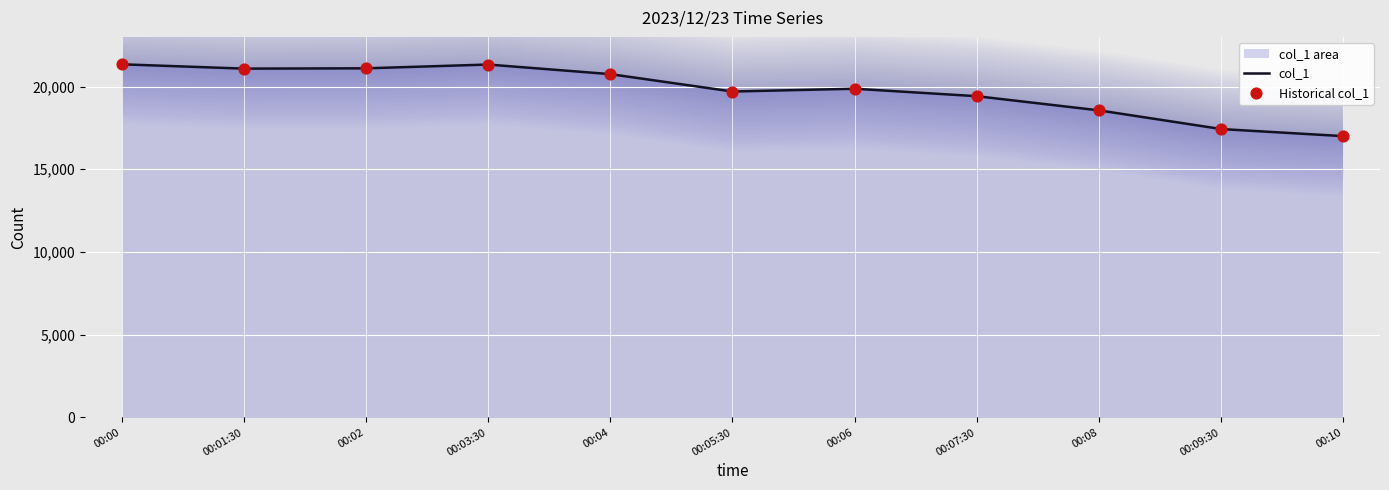

Is the value of Historical col_1 at 00:10 greater than the value of col_1 at 00:03:30?

No